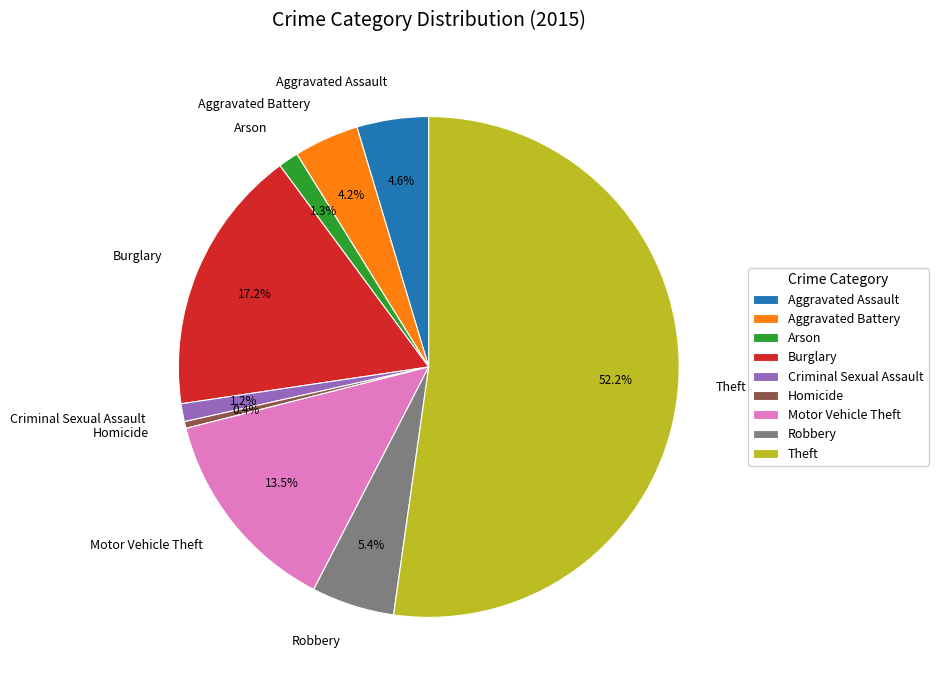

Do Homicide and Motor Vehicle Theft together represent more than half of the pie?

No